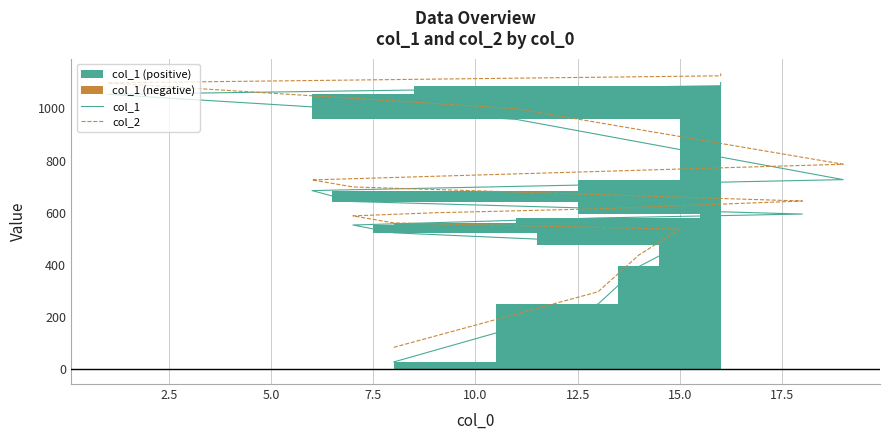

True or false: col_2 has more than 2 points higher than both neighbors.

False